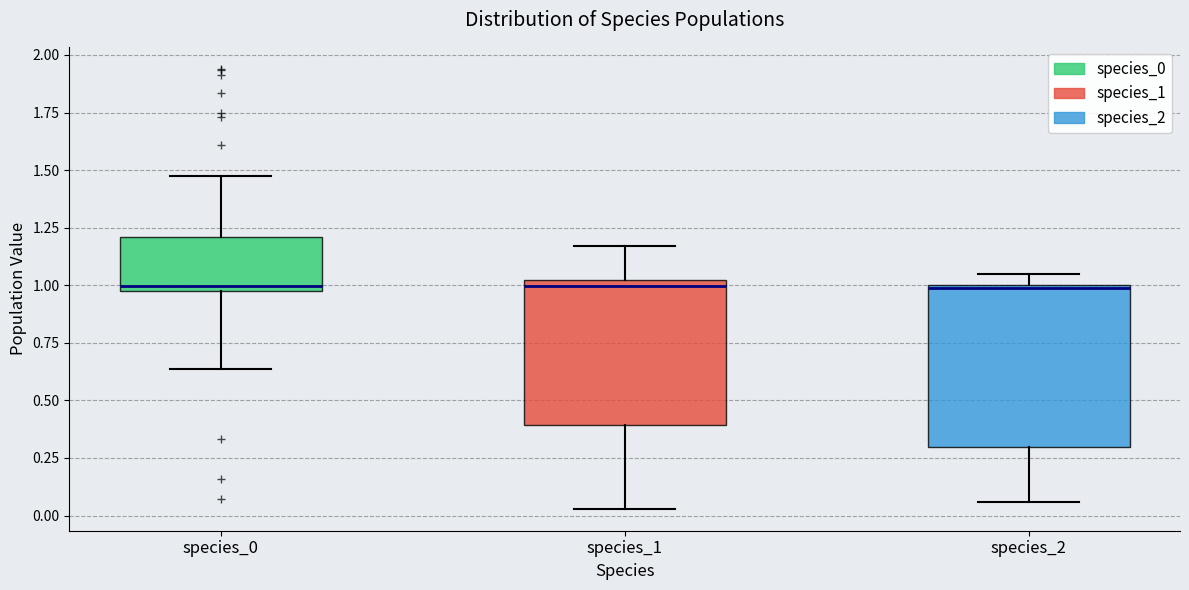

Reading left to right, read every box against the y-axis: the position of its median line, the range the box covers, and the ends of its whiskers. The values are not printed on the chart, so give them approximately, as read against the axis.

species_0: median 1.00 (just above the box's lower edge), box 1.00 to 1.20, whiskers 0.65 to 1.50
species_1: median 1.00 (just below the box's upper edge), box 0.40 to 1.00, whiskers 0.05 to 1.15
species_2: median 1.00, box 0.30 to 1.00, whiskers 0.05 to 1.05